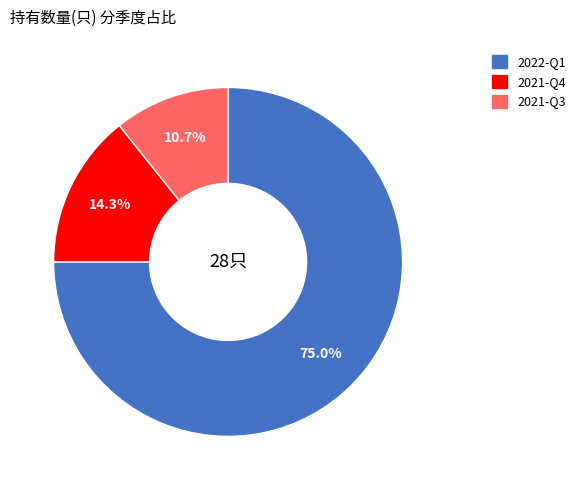

Is there a majority slice in this chart?

Yes